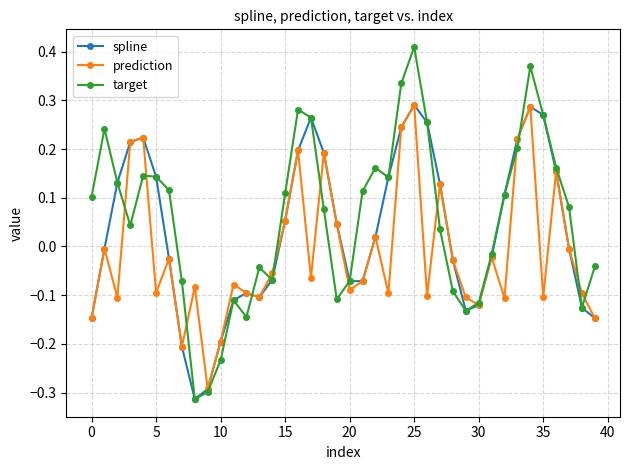

In prediction, how many points are higher than both neighbors (excluding endpoints)?

13